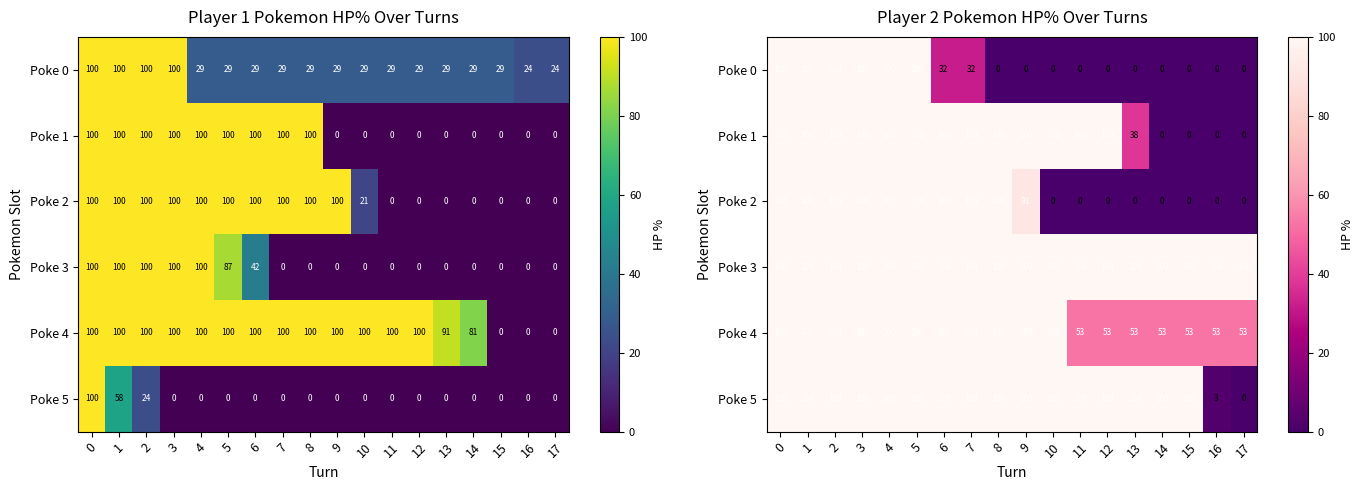

Where is Poke 2 nearest to the value 50?

9